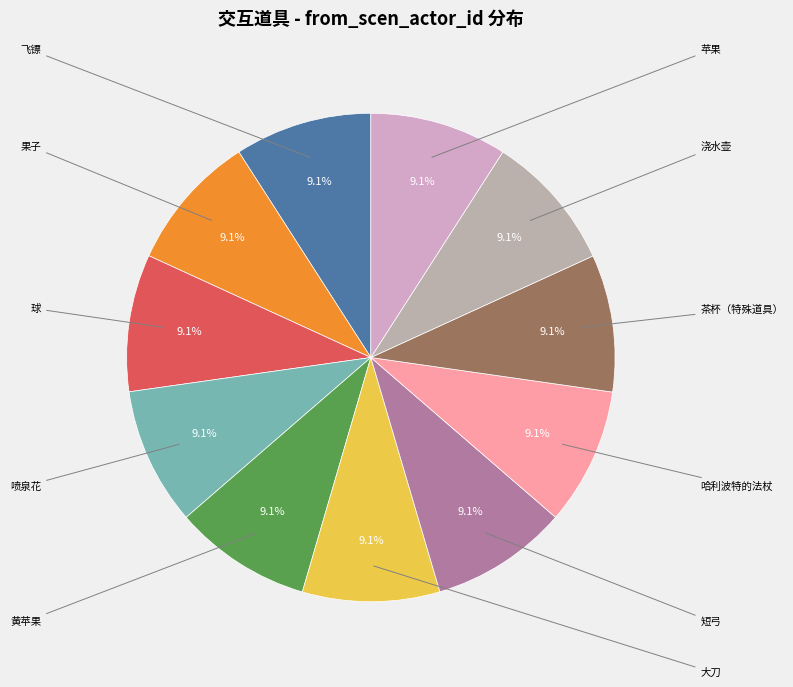

Count the number of slices in the pie.

11